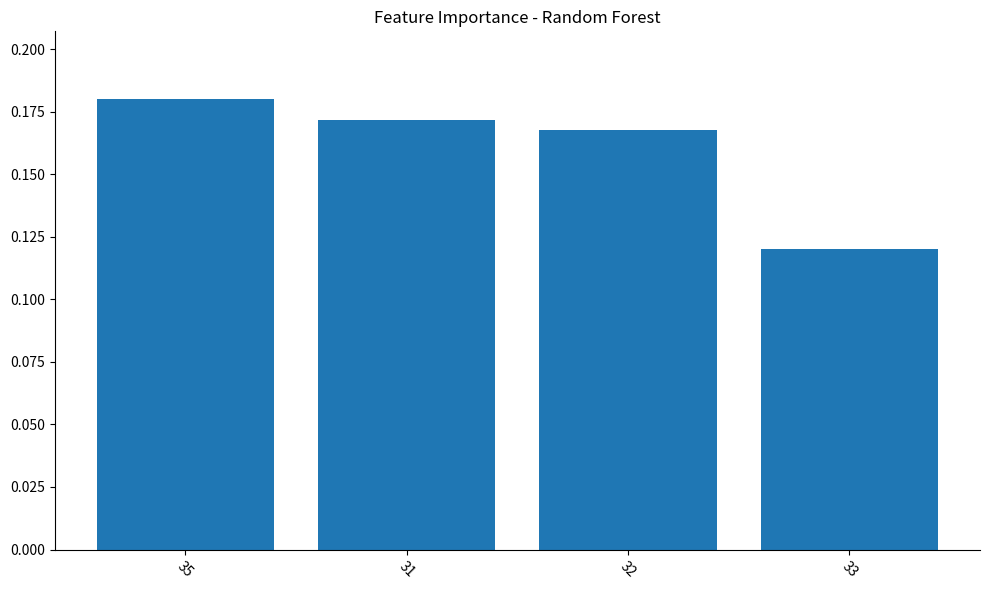

What is the change in value from 35 to 33?

-0.1